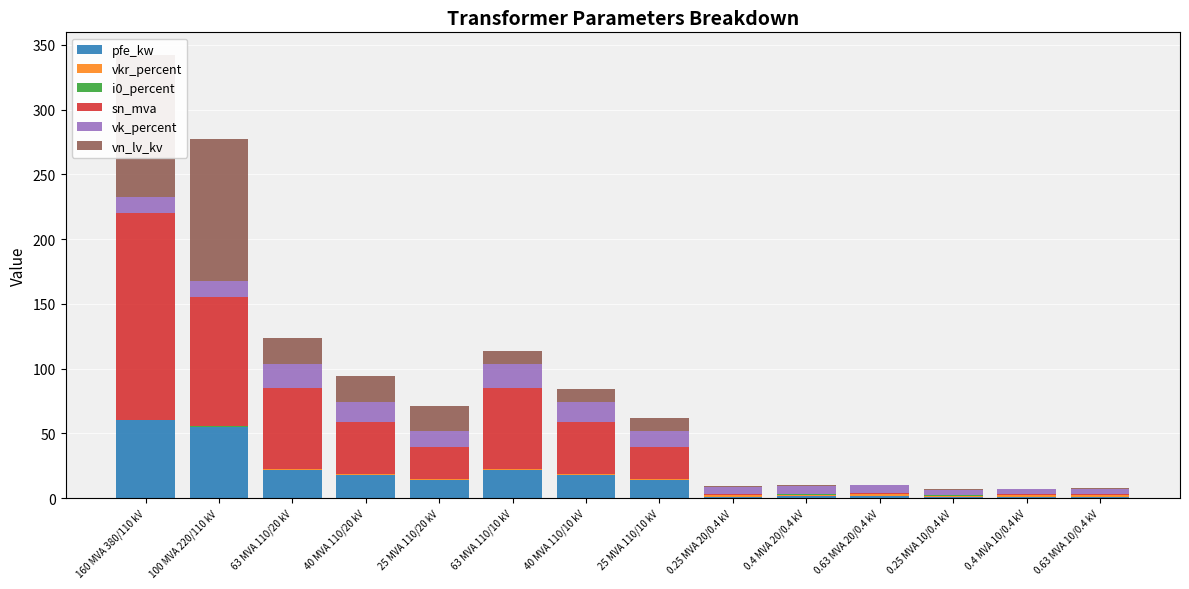

List the series in order of their peak value, highest first.

sn_mva, vn_lv_kv, pfe_kw, vk_percent, vkr_percent, i0_percent